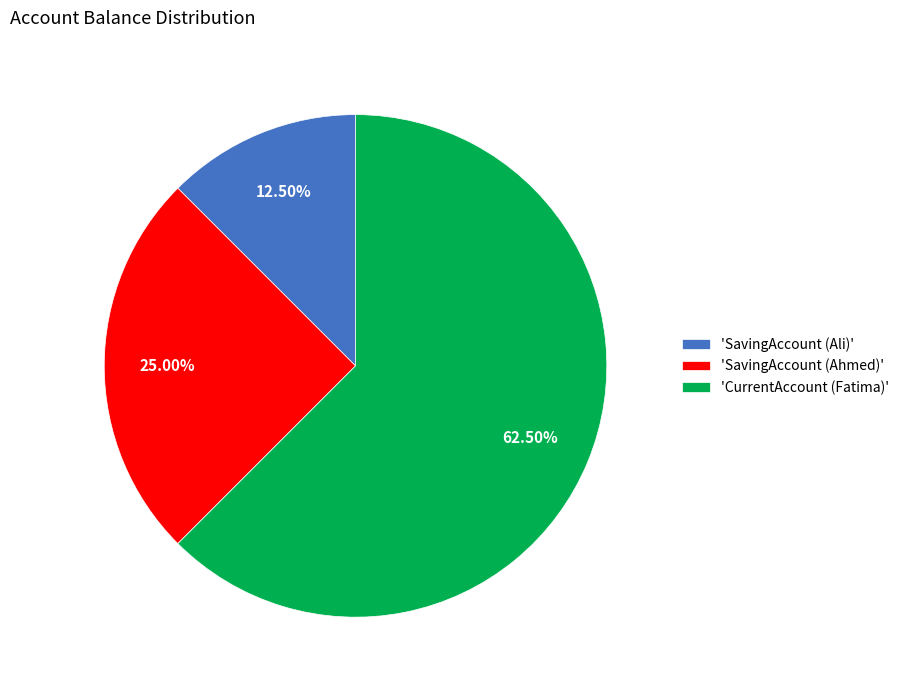

Which category accounts for the majority?

'CurrentAccount (Fatima)'